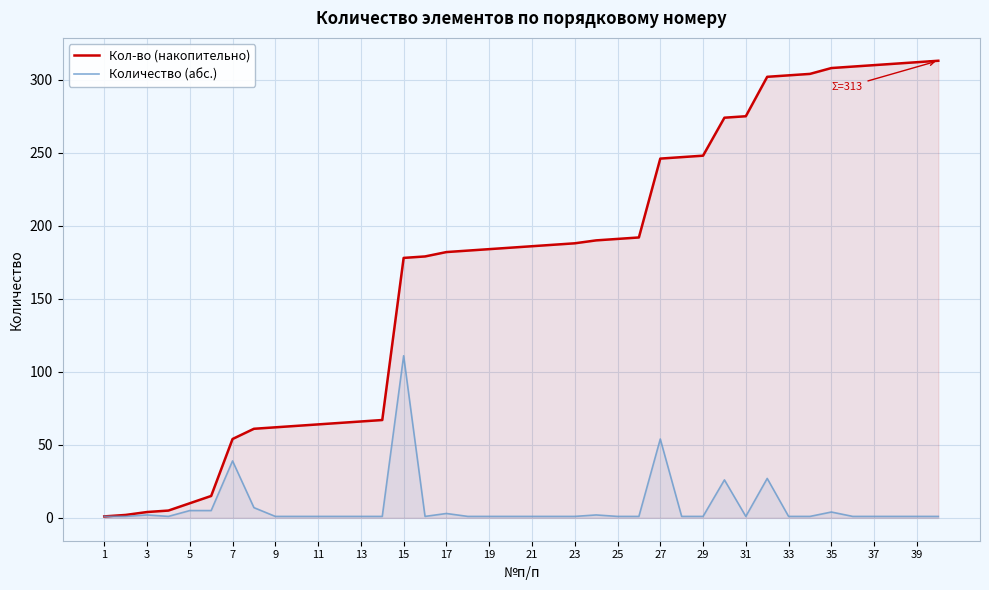

What is the sum of all Количество (абс.) values?

313